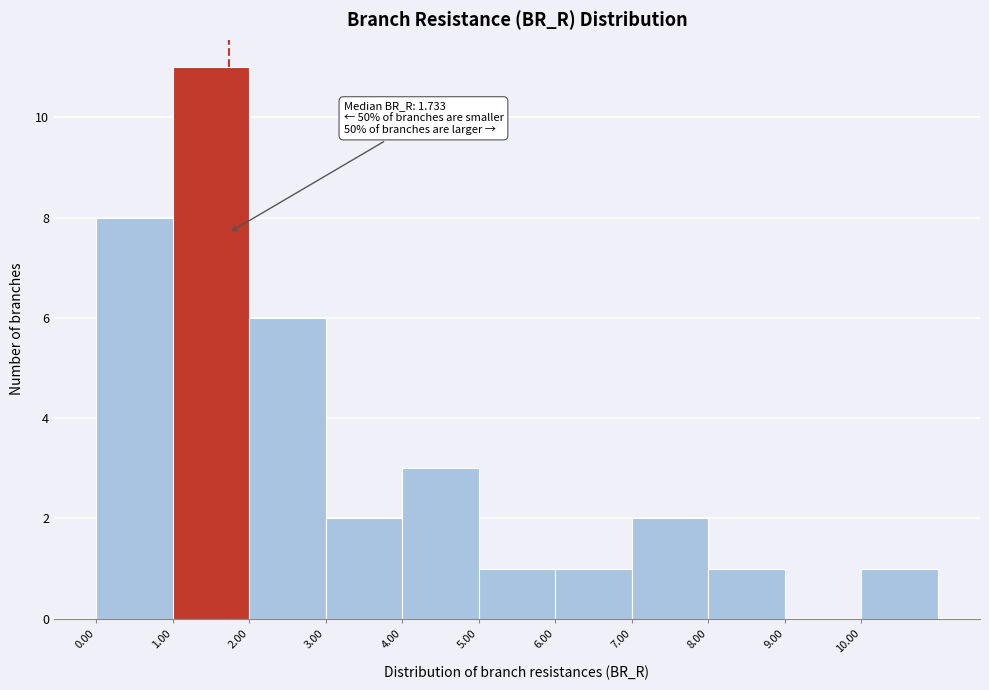

Over which range of the x-axis is the bar tallest?

1 to 2